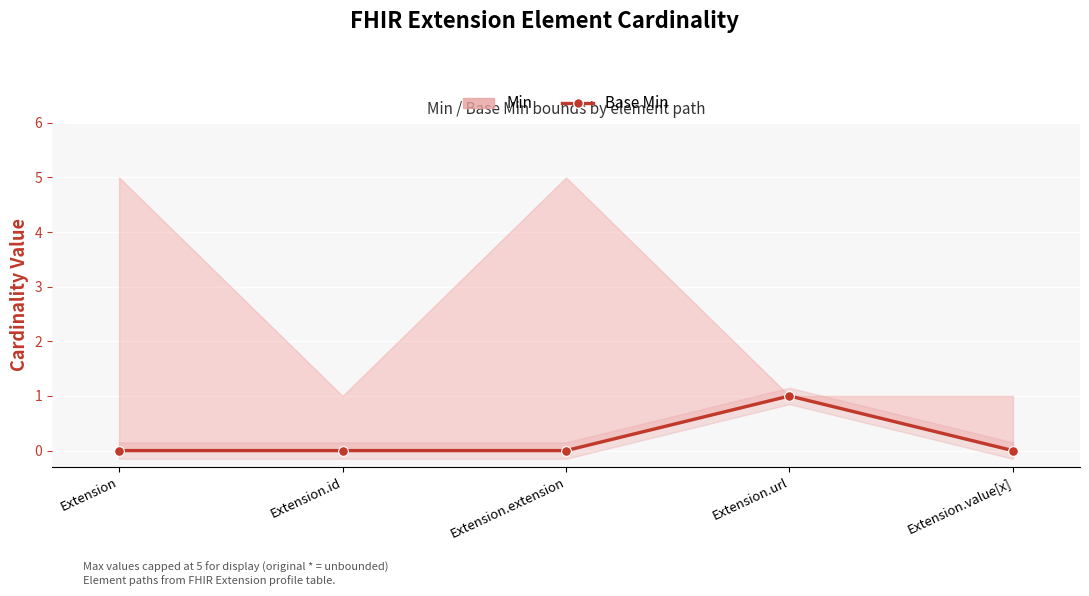

What is the label of the 3rd point from the left?

Extension.extension